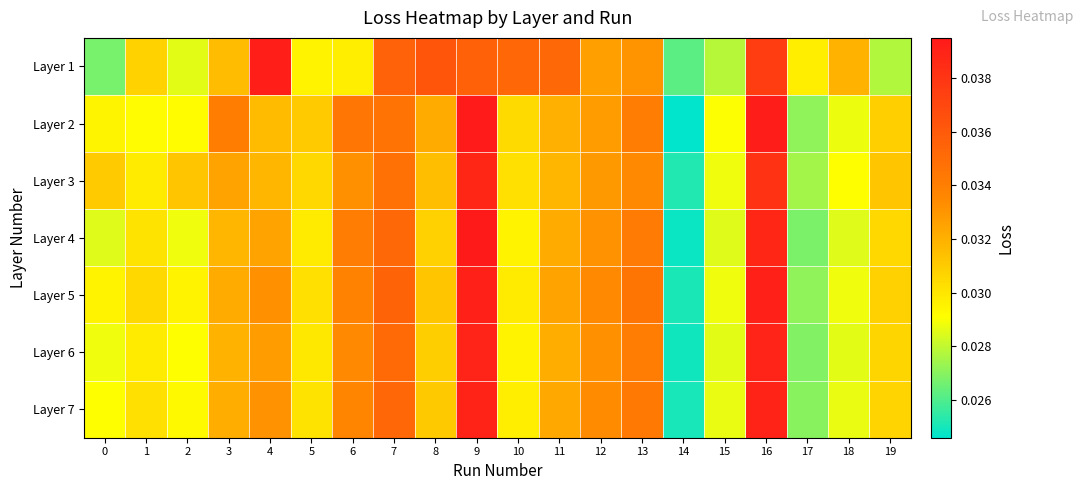

How many series are shown in this chart?

7